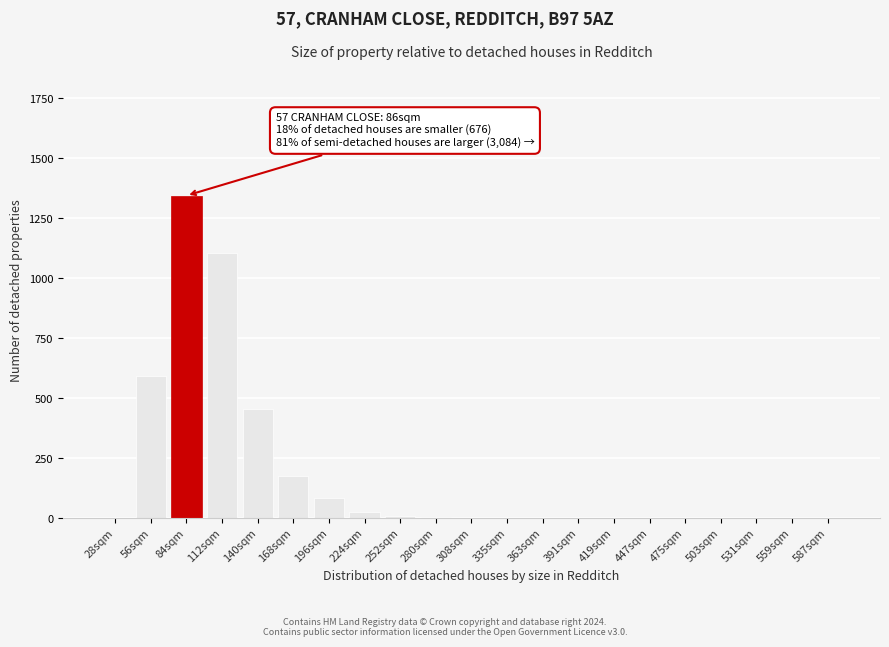

What is the maximum value shown in the chart?

1344